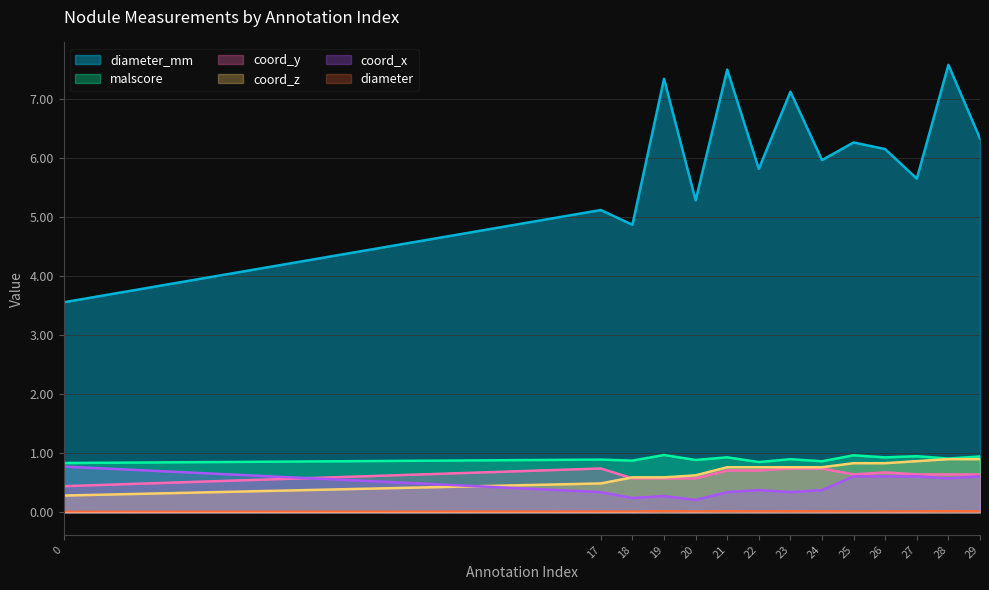

Which has a higher value, 26 or 25?

25